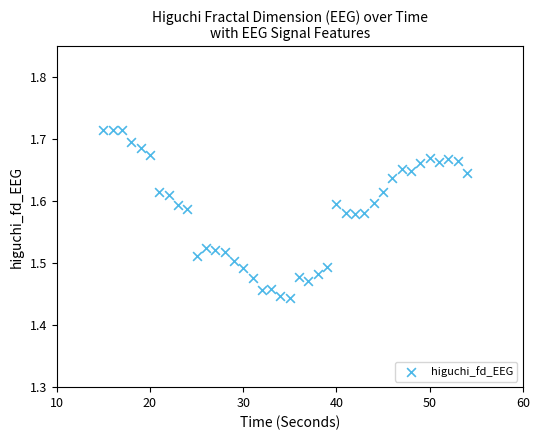

What is the range of X values (max minus min)?

39.0